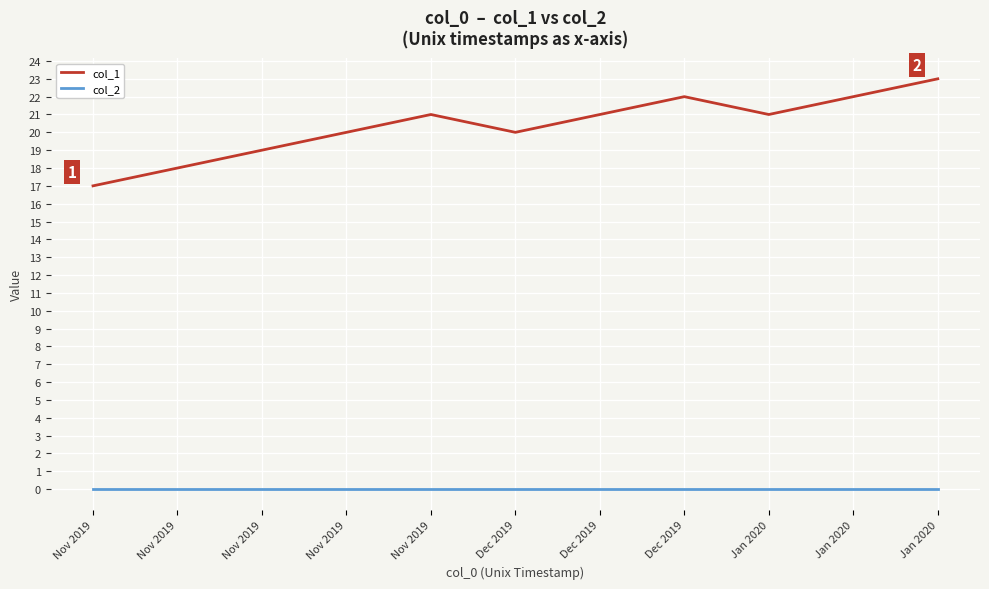

True or false: col_1 and col_2 intersect in this chart.

False